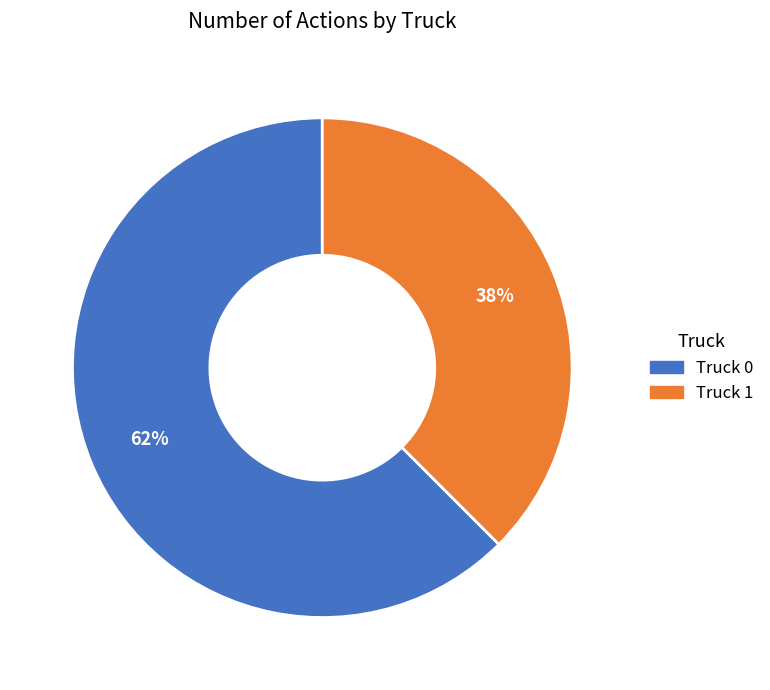

To the nearest percent, what portion does Truck 1 represent?

38%